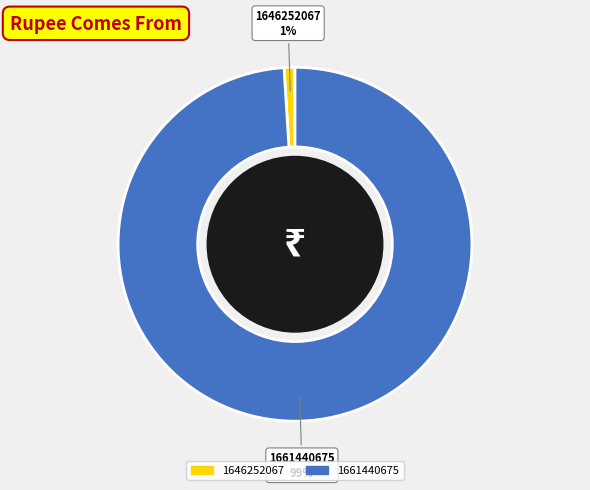

How many slices are in this pie chart?

2